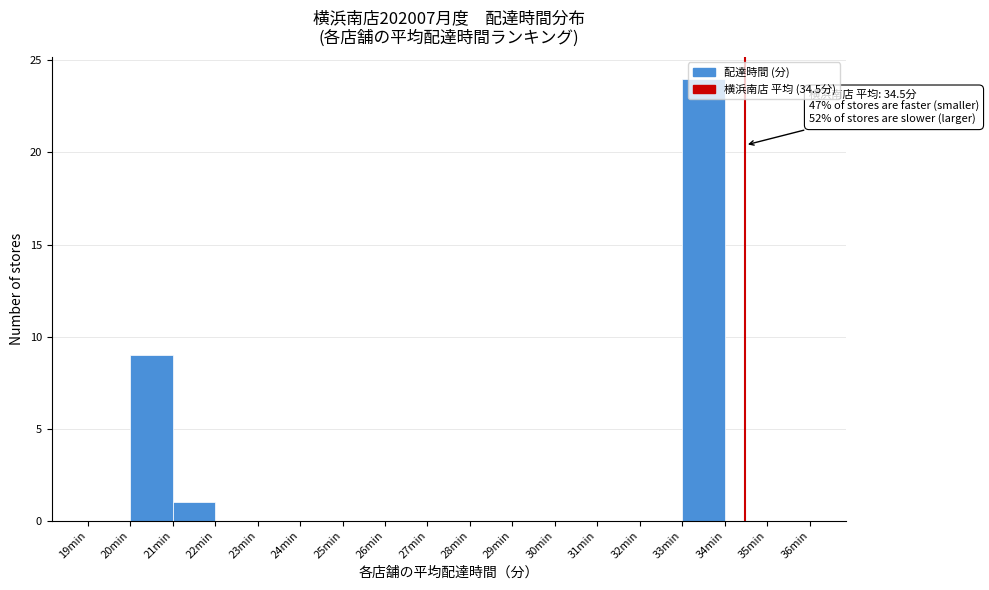

Over which range of the x-axis is the bar tallest?

33 to 34